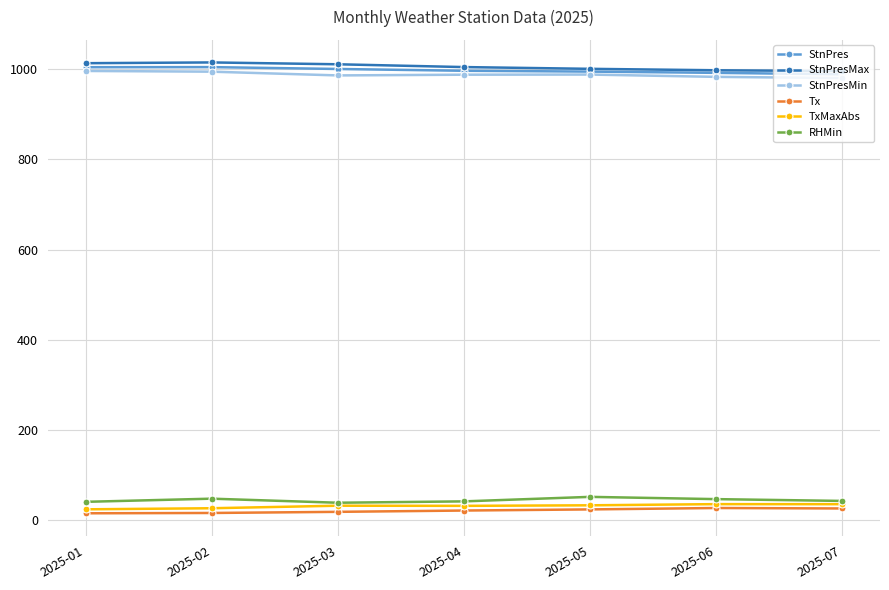

True or false: Tx has more than 0 points higher than both neighbors.

True